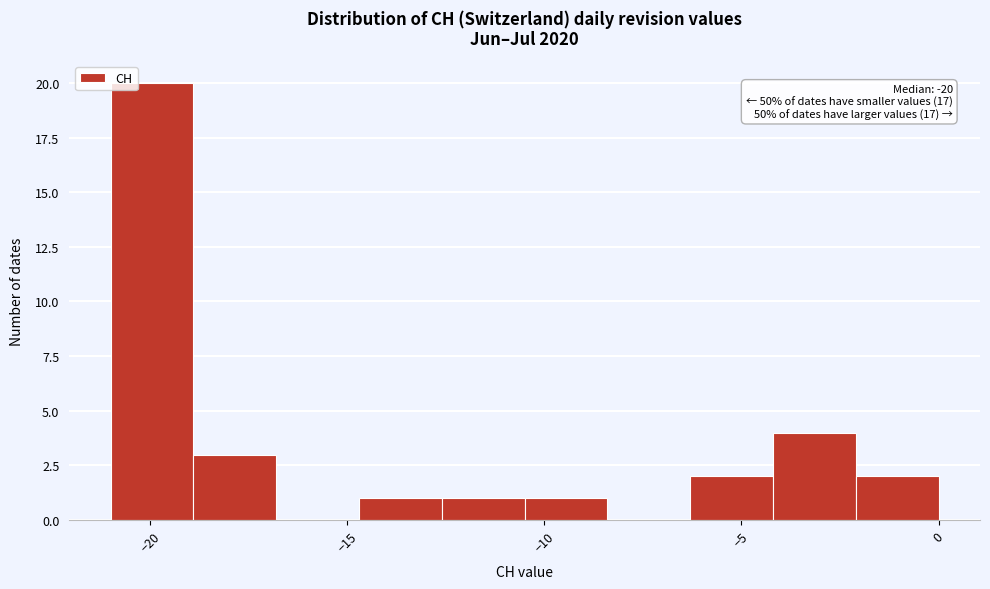

Over which range of the x-axis is the bar tallest?

-21.0 to -18.9